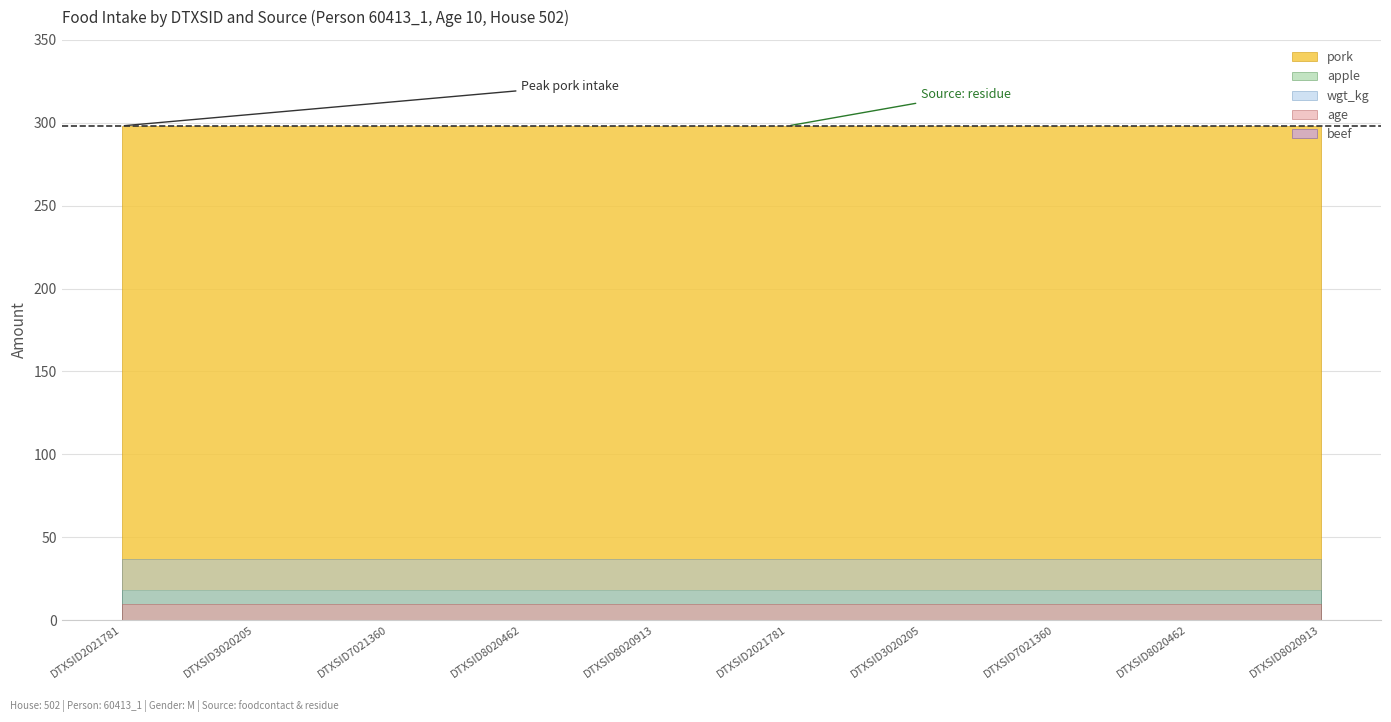

What is the value of the apple point at the 3rd from the left?

18.0